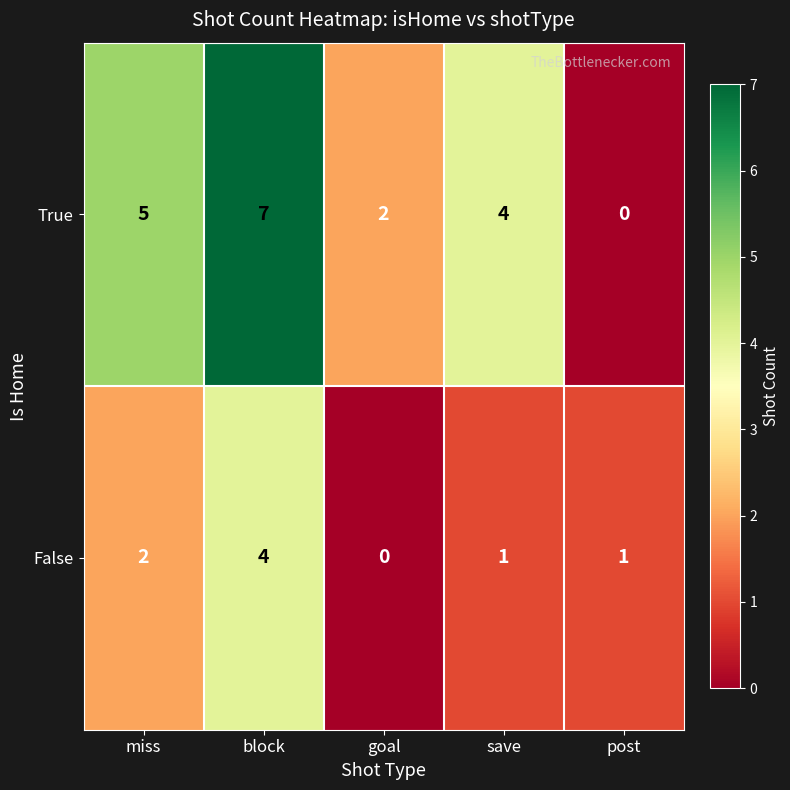

Rank the series by their average value, from highest to lowest.

True, False